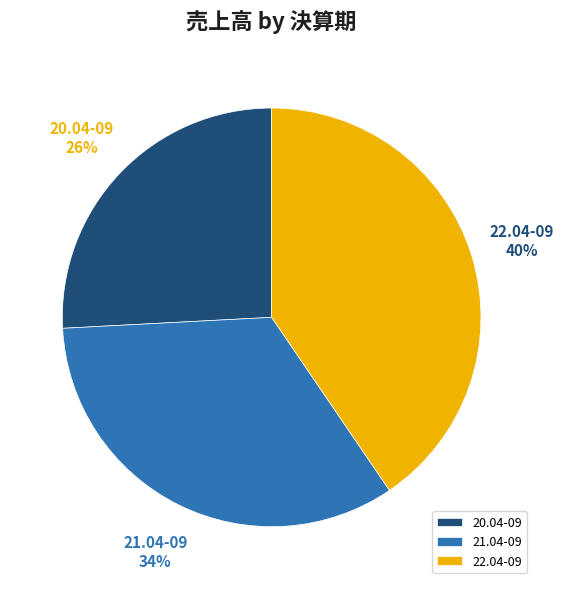

Rank the categories by value from lowest to highest.

20.04-09, 21.04-09, 22.04-09